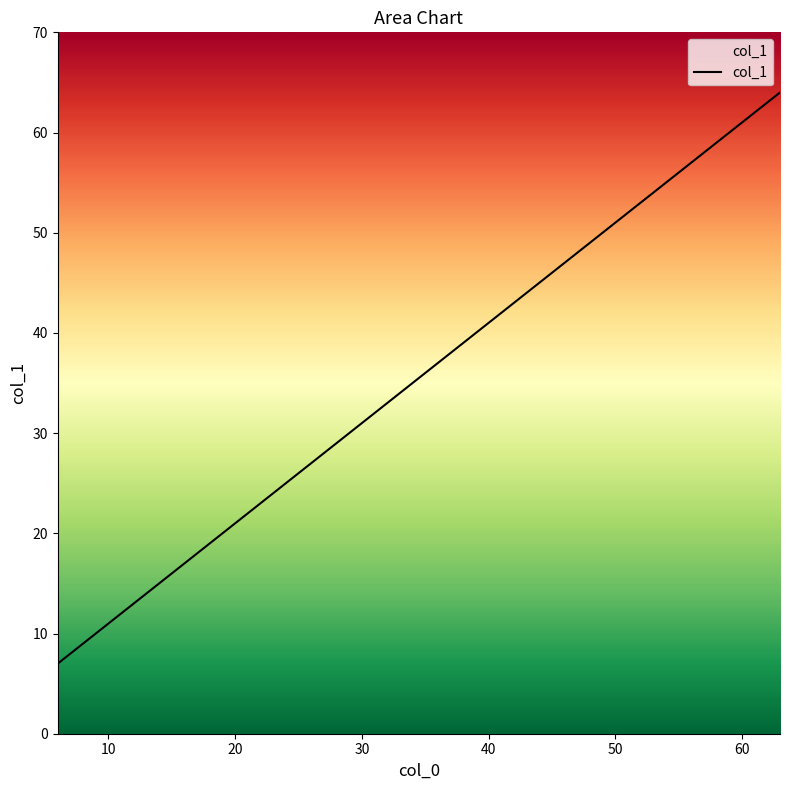

What is the smallest value displayed?

7